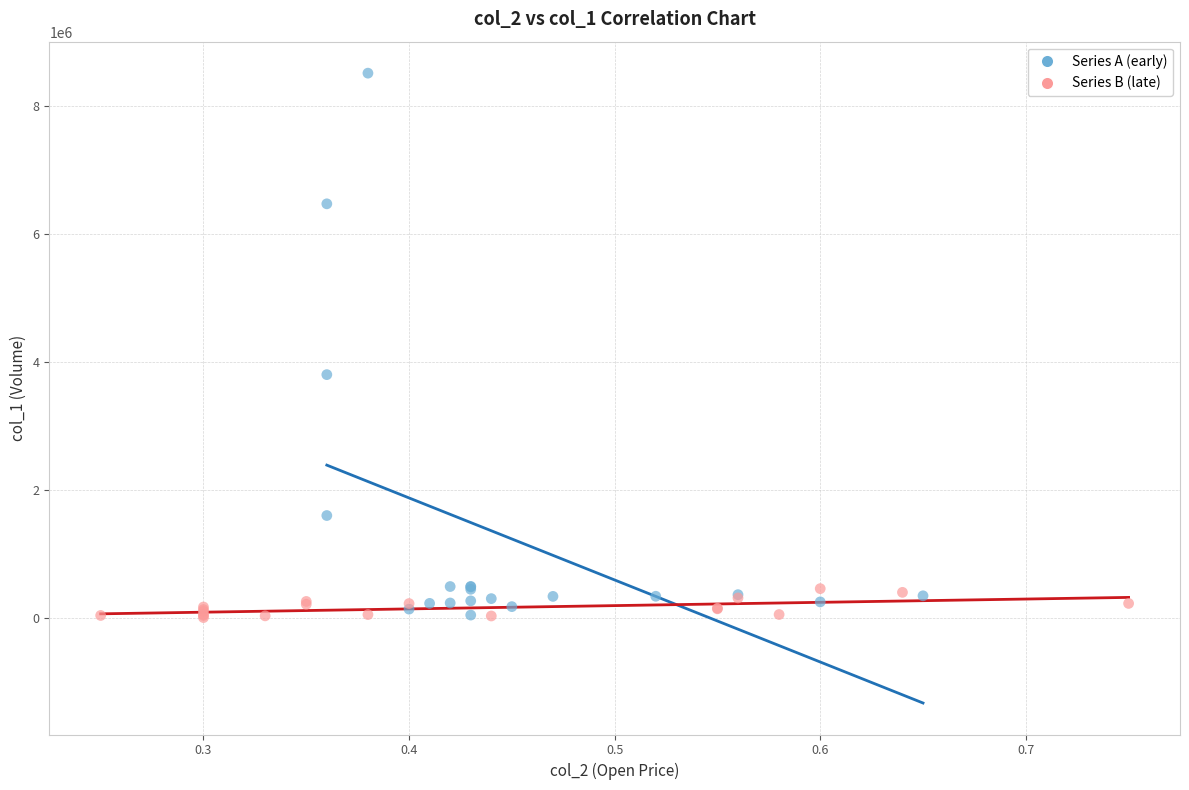

What are all the series names shown in the legend?

Series A (early), Series B (late)